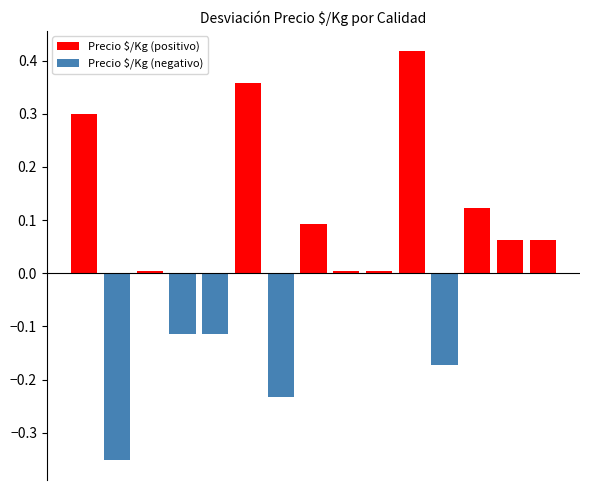

Count the number of data series in this chart.

2